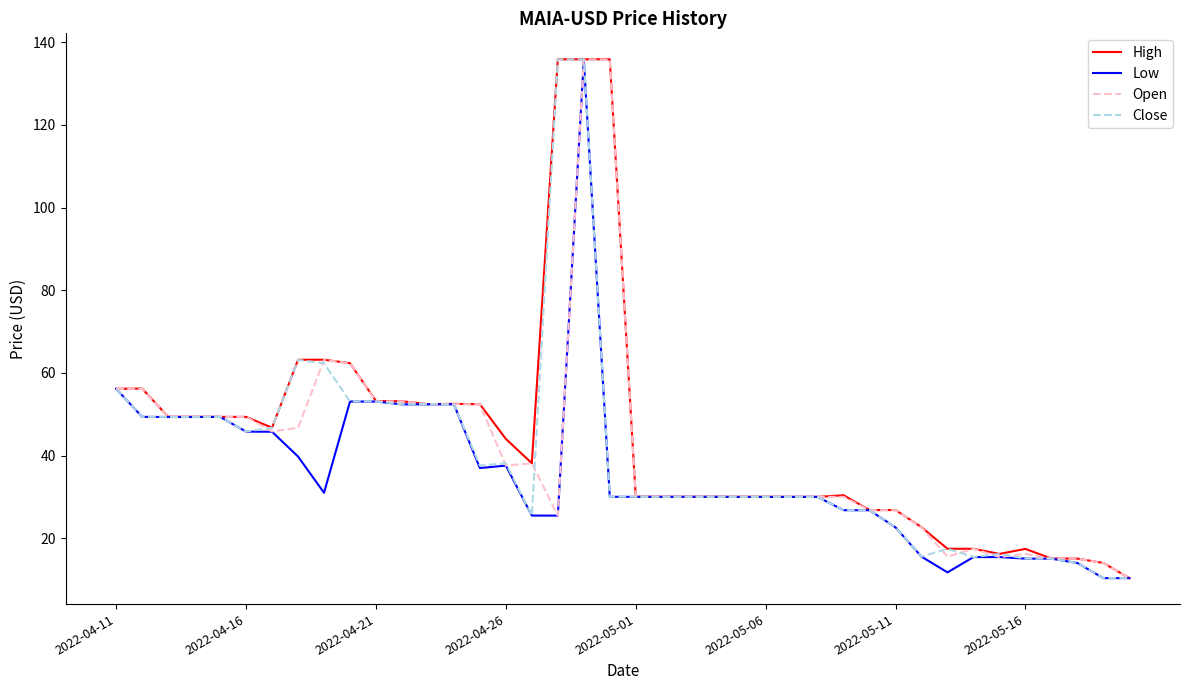

What is the highest value of the Low series?

135.7